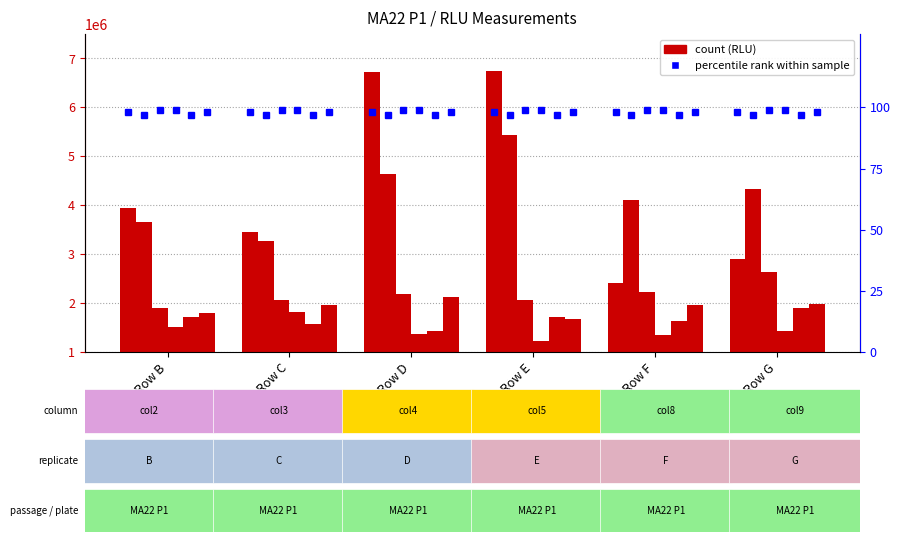

Reading left to right, what are all the values shown in this chart?

RLU_col2: Row B=3950000	Row C=3453000	Row D=6720000	Row E=6750000	Row F=2415000	Row G=2902000
RLU_col3: Row B=3651000	Row C=3270000	Row D=4629000	Row E=5437000	Row F=4103000	Row G=4324000
RLU_col4: Row B=1904000	Row C=2054000	Row D=2182000	Row E=2065000	Row F=2228000	Row G=2640000
RLU_col5: Row B=1512000	Row C=1825000	Row D=1366000	Row E=1215000	Row F=1357000	Row G=1430000
RLU_col8: Row B=1719000	Row C=1580000	Row D=1430000	Row E=1715000	Row F=1627000	Row G=1891000
RLU_col9: Row B=1799000	Row C=1960000	Row D=2118000	Row E=1672000	Row F=1959000	Row G=1981000